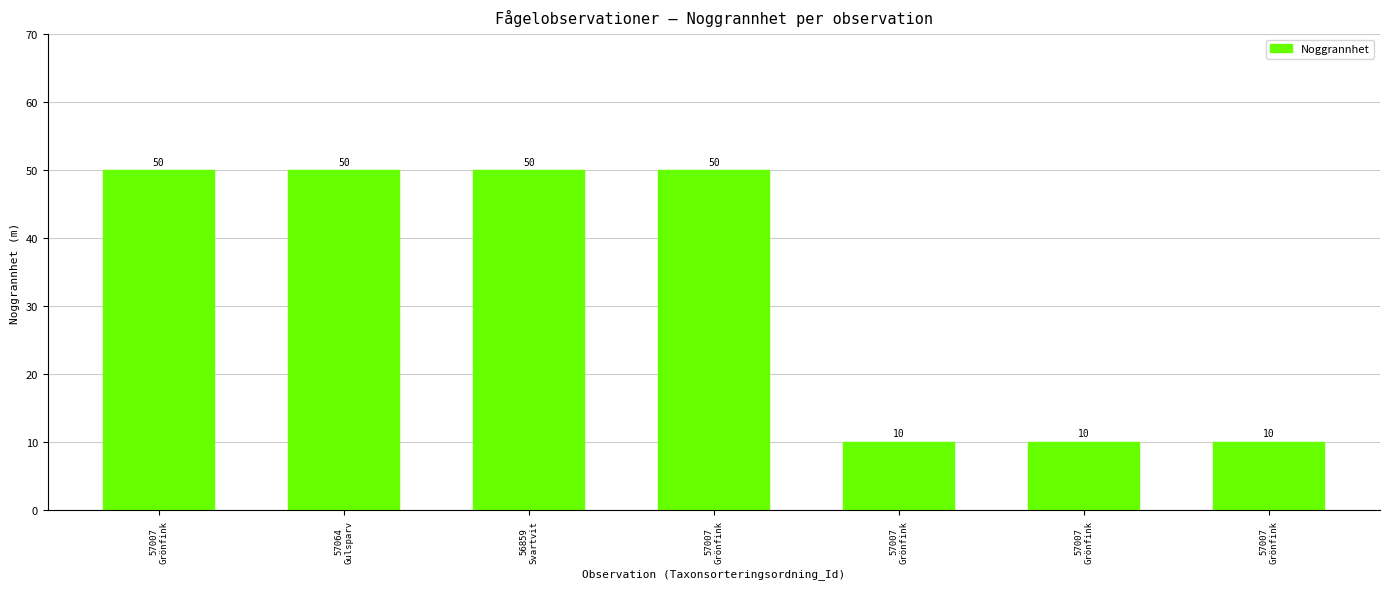

Where is the data nearest to the value 30?

57007
Grönfink